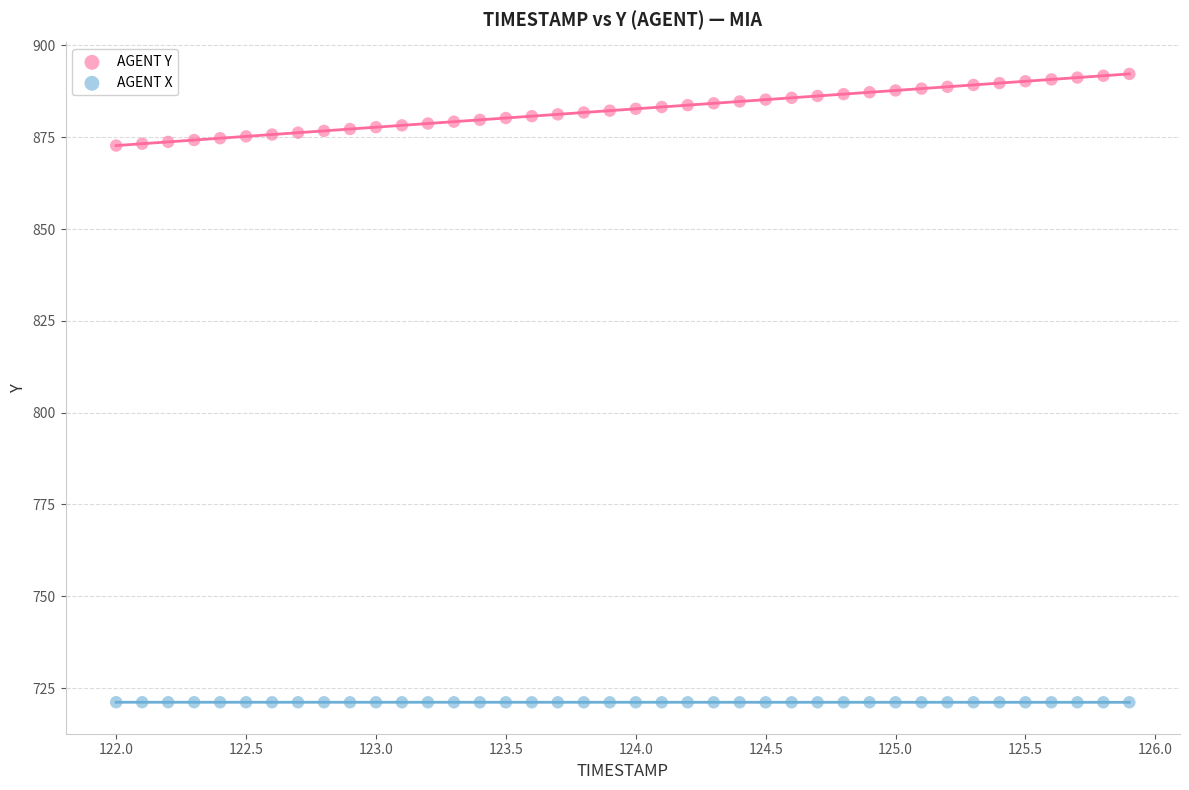

What are all the series names shown in the legend?

AGENT Y, AGENT X